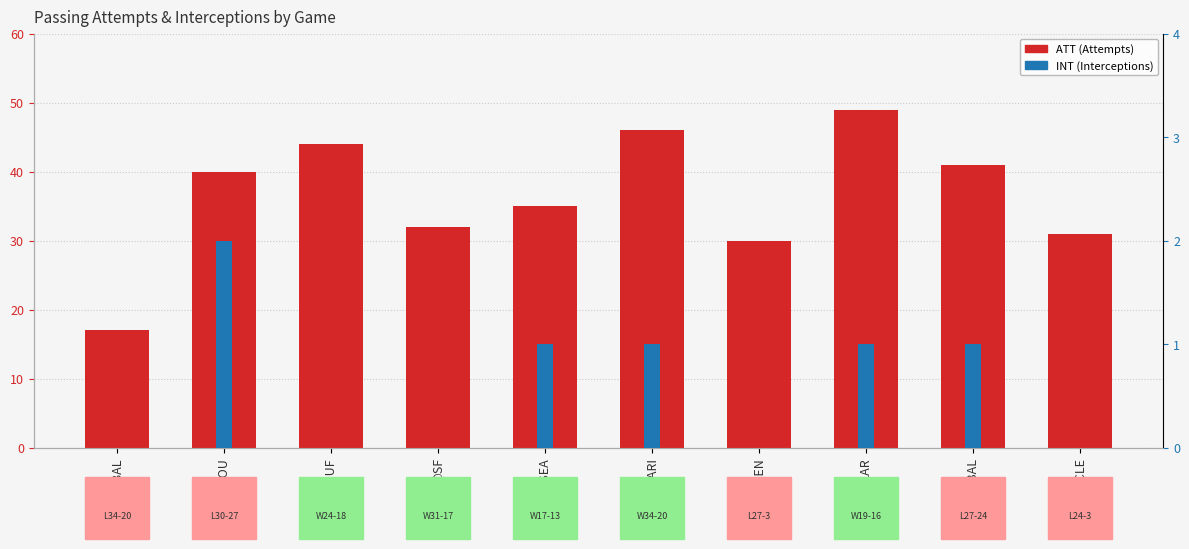

What is the difference between the ATT (Attempts) values at vsBUF and vsLAR?

5